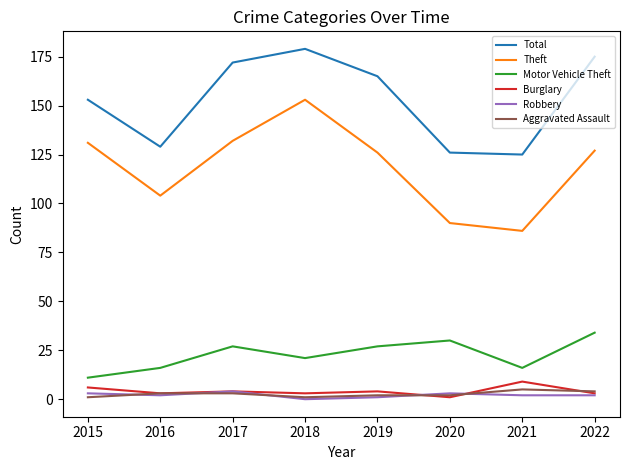

What is the total value across all series at 2021?

243